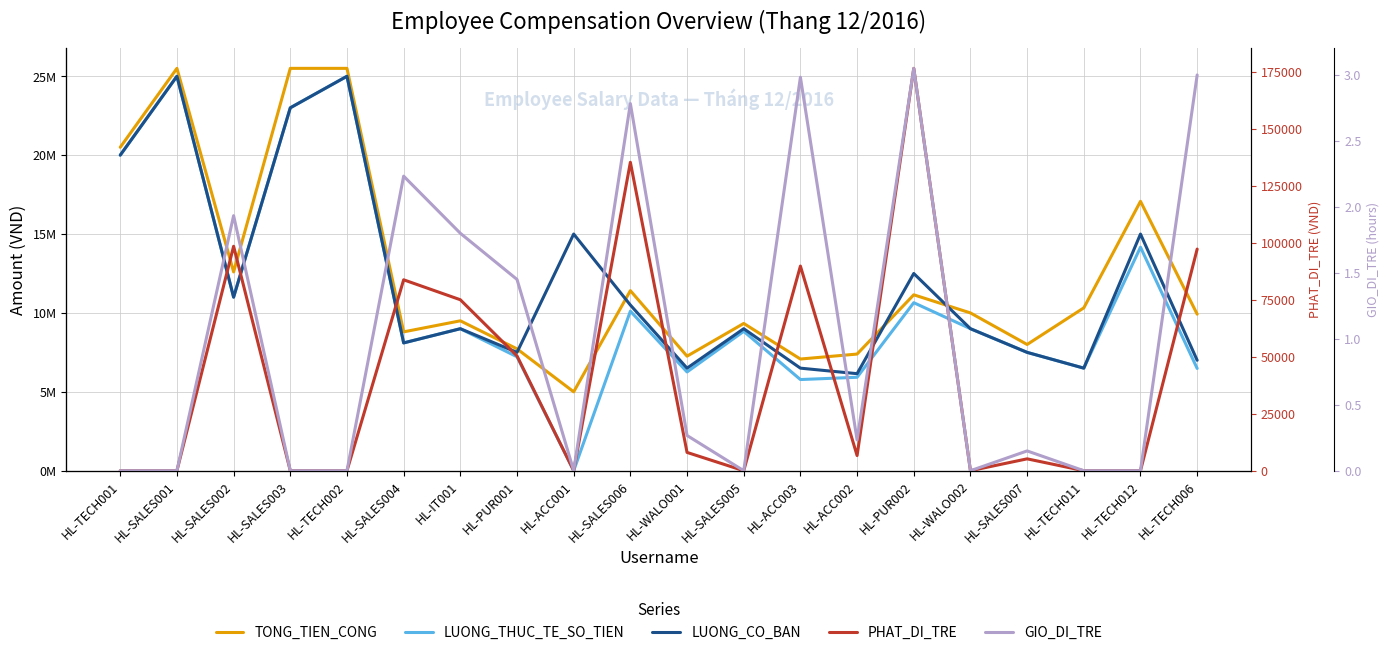

Rank the series at HL-SALES006 from highest to lowest value.

TONG_TIEN_CONG, LUONG_CO_BAN, LUONG_THUC_TE_SO_TIEN, PHAT_DI_TRE, GIO_DI_TRE